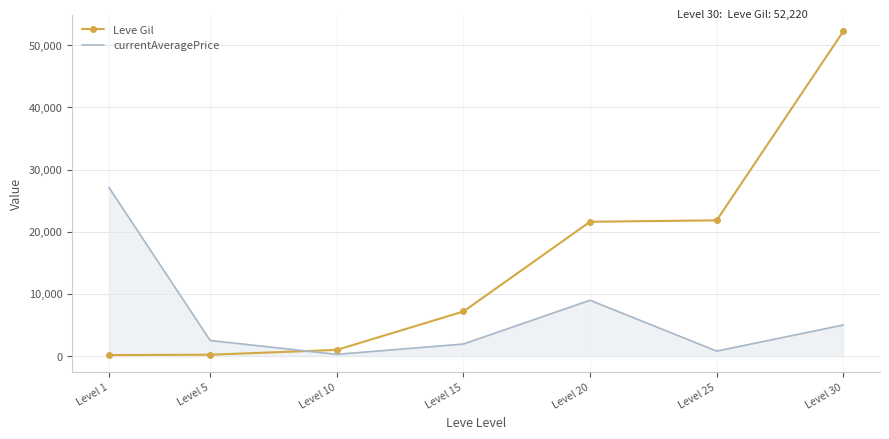

What is the difference between the second highest and minimum values in the Leve Gil series?

21670.0